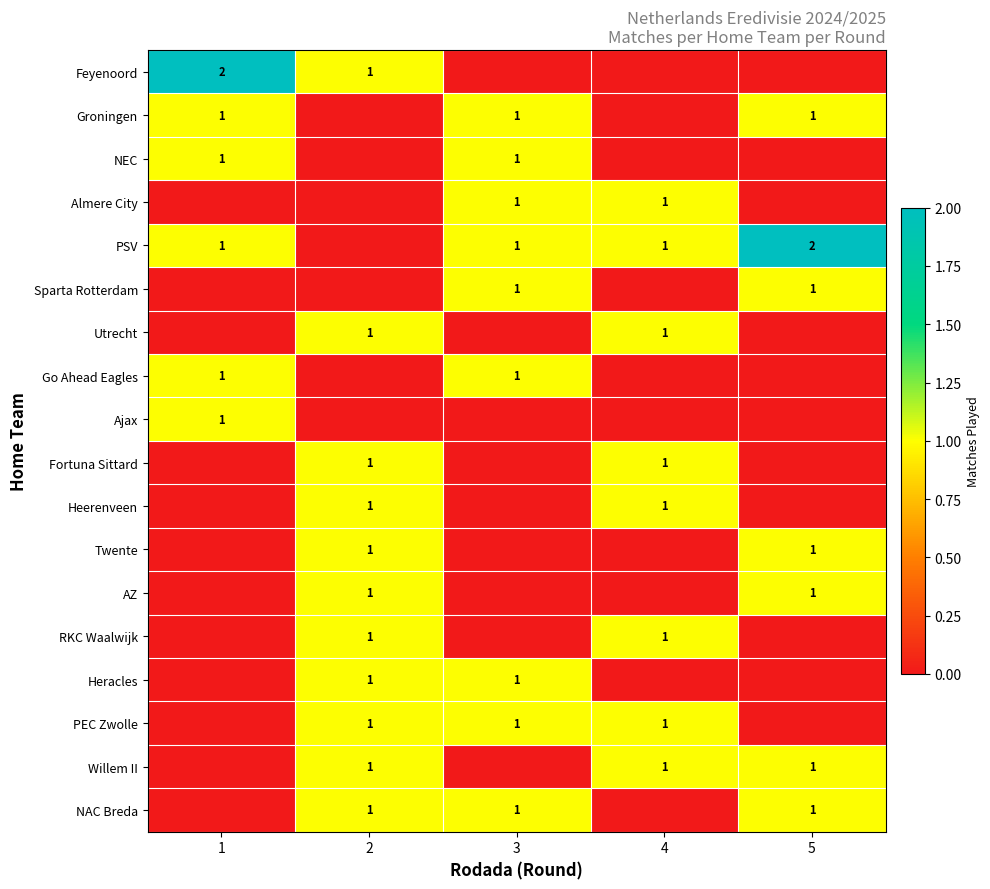

What is the difference between the highest and lowest values at 5?

2